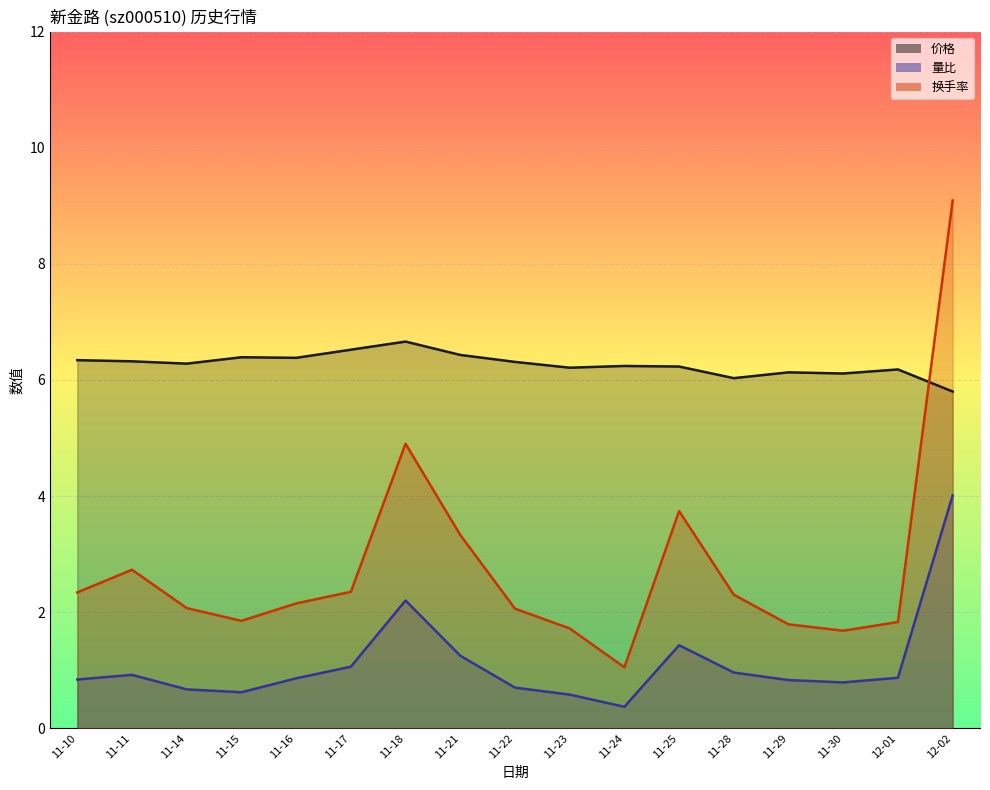

How many data points does each series have?

17